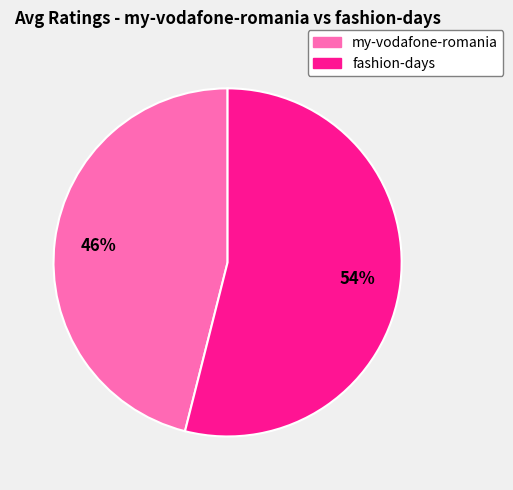

True or false: fashion-days accounts for 54% of the total.

True